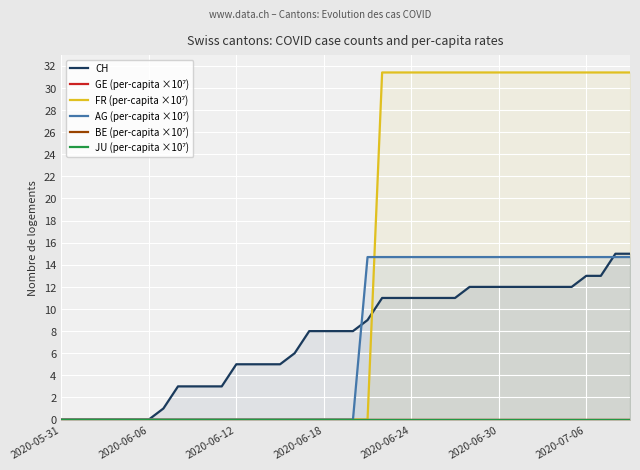

True or false: CH and BE (per-capita ×10⁷) intersect in this chart.

False